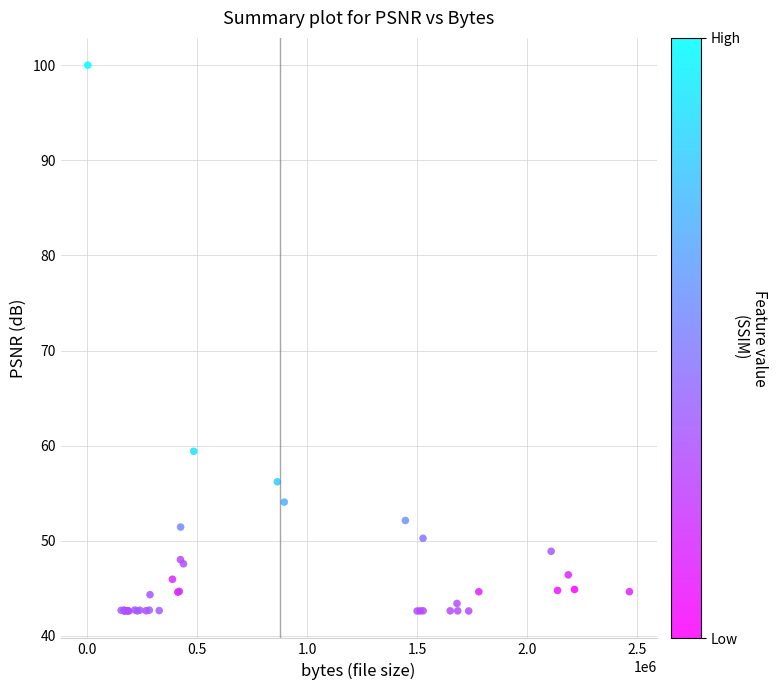

What Y value in the scatter plot is closest to 71?

59.4